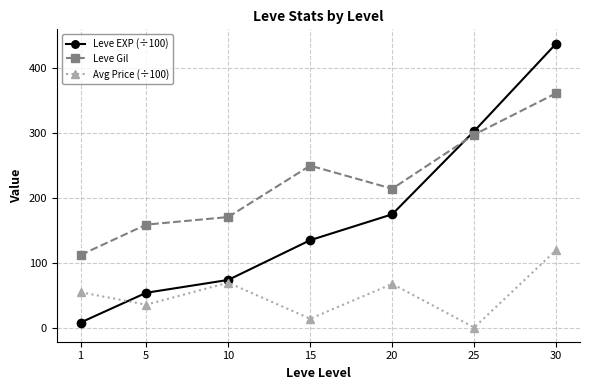

What is the highest value of the Leve EXP (÷100) series?

437.3